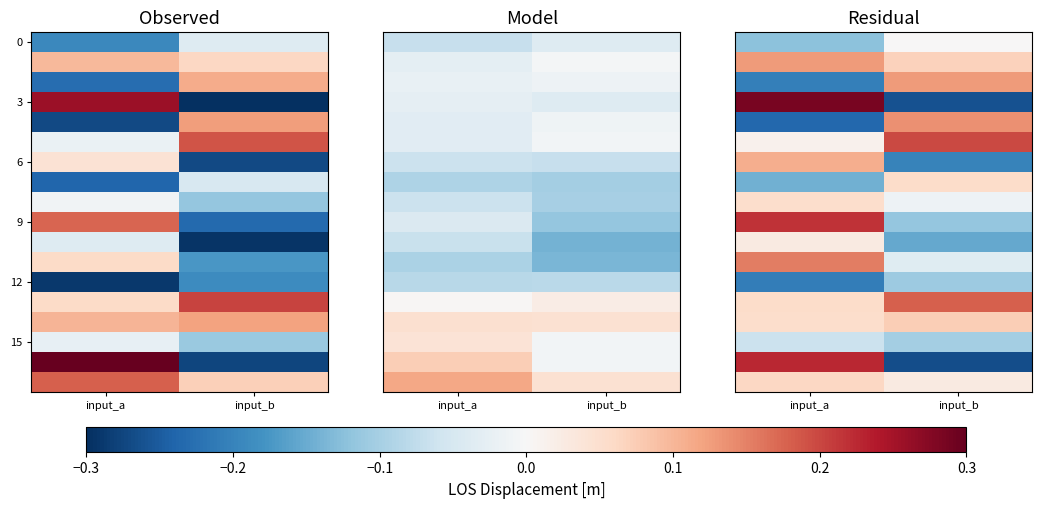

What is the maximum value shown in the chart?

0.3